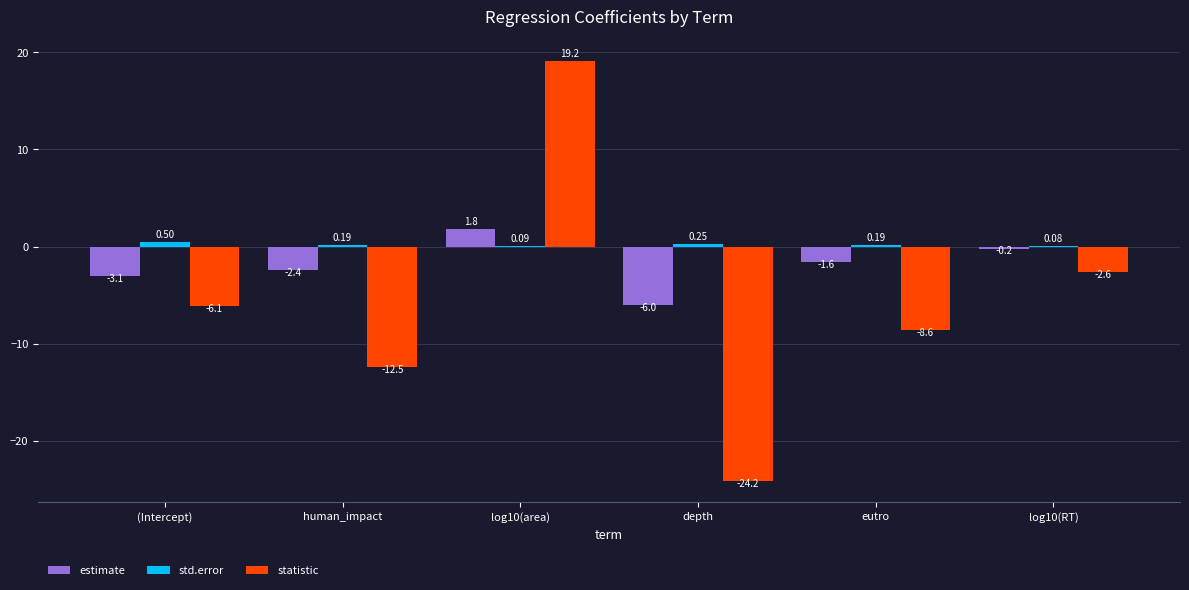

At which label is estimate closest to -2?

eutro